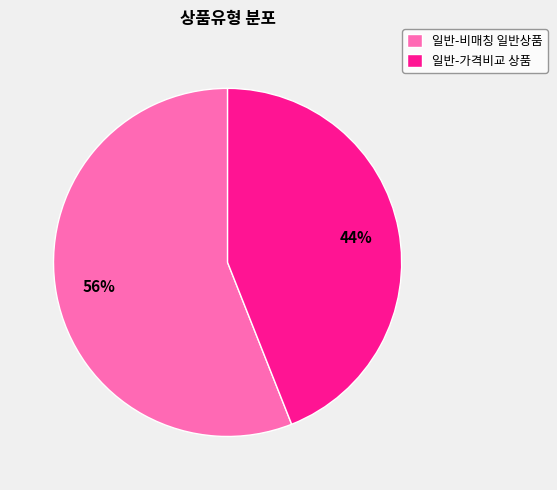

Which slice is the smallest?

일반-가격비교 상품